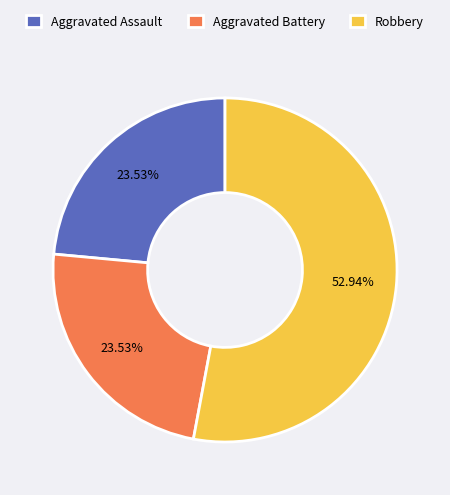

How many segments does this pie chart have?

3